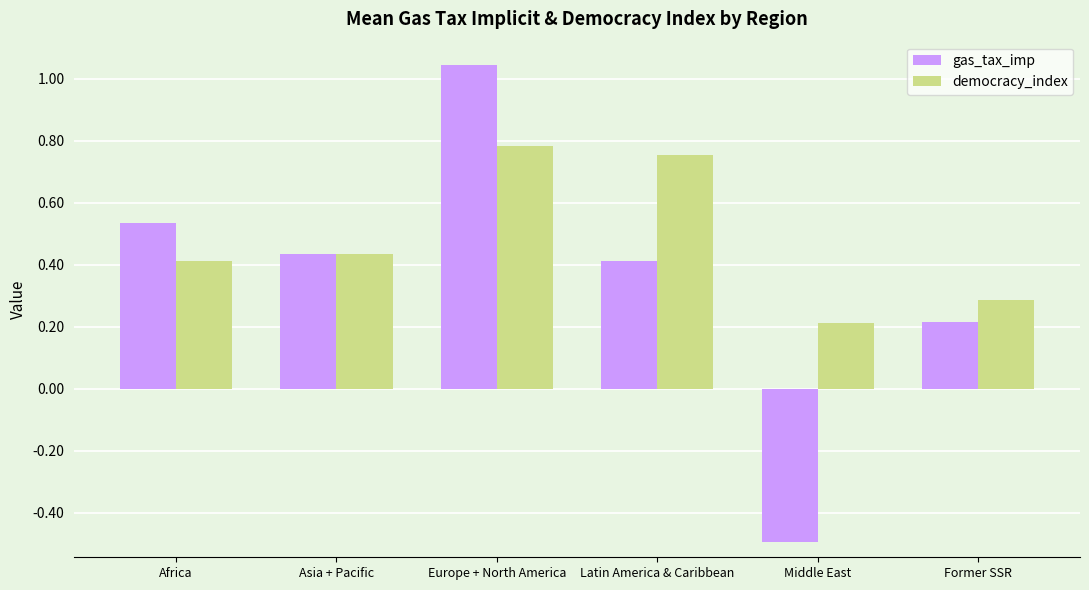

What is the spread (max minus min) of values at Former SSR?

0.1